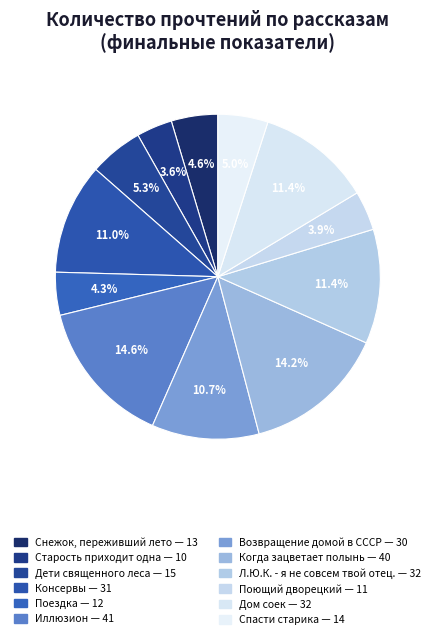

Do Дом соек and Спасти старика together represent more than half of the pie?

No